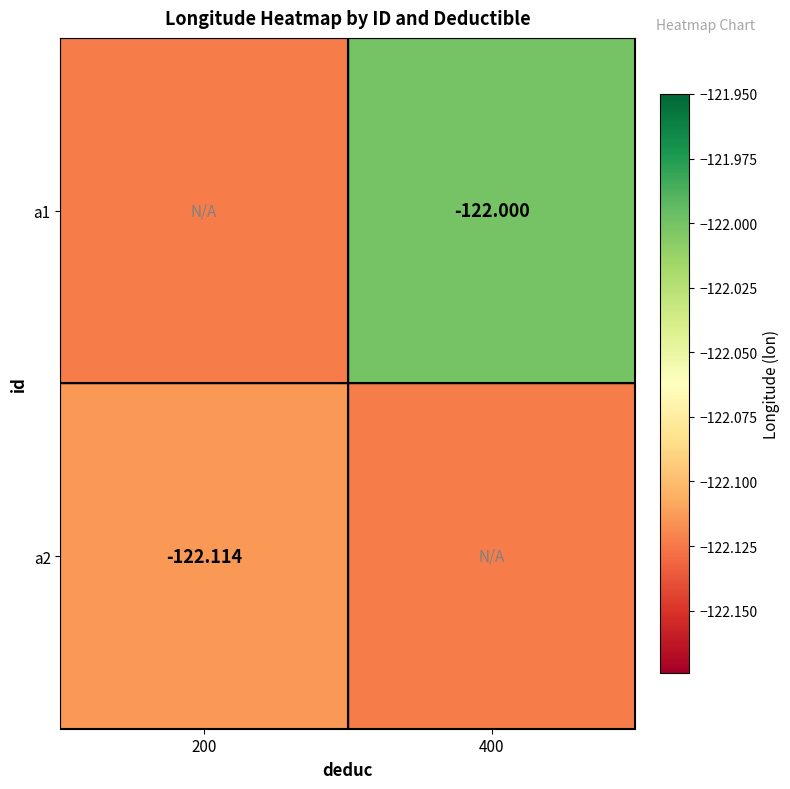

Is the value of a2 at 200 greater than the value of a1 at 400?

No